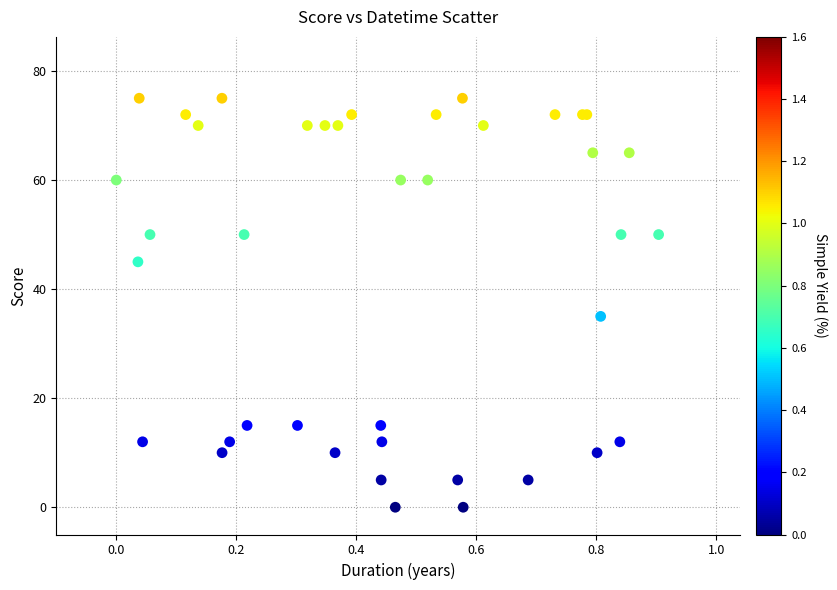

What Y value in the scatter plot is closest to 37?

35